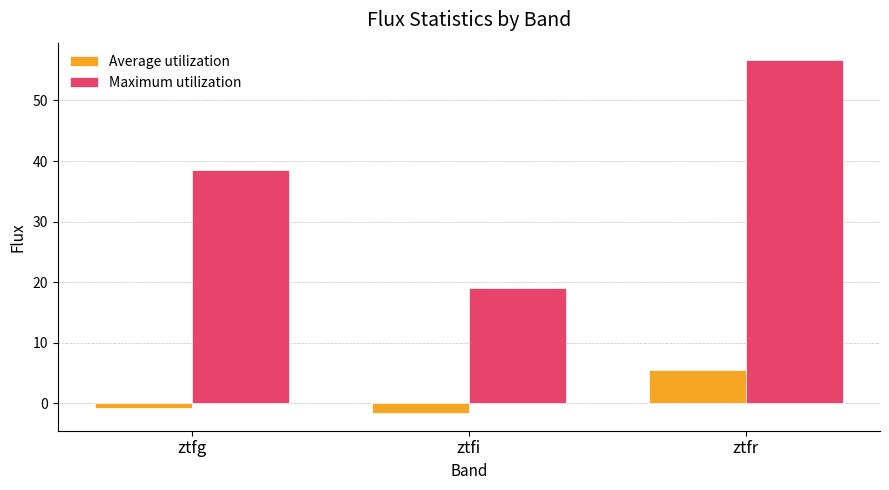

Which label corresponds to the smallest value in the chart?

ztfi